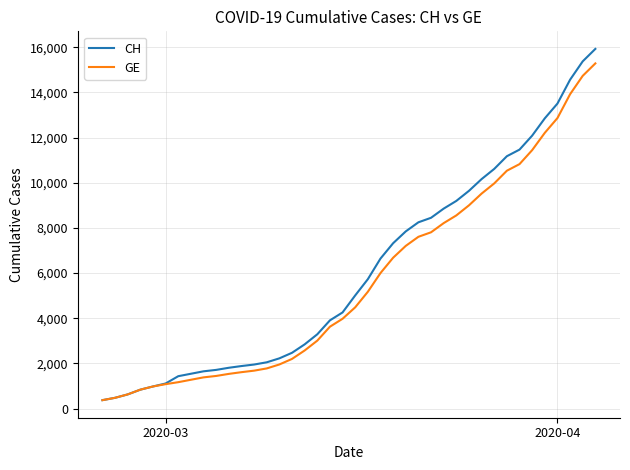

What is the minimum value for GE?

375